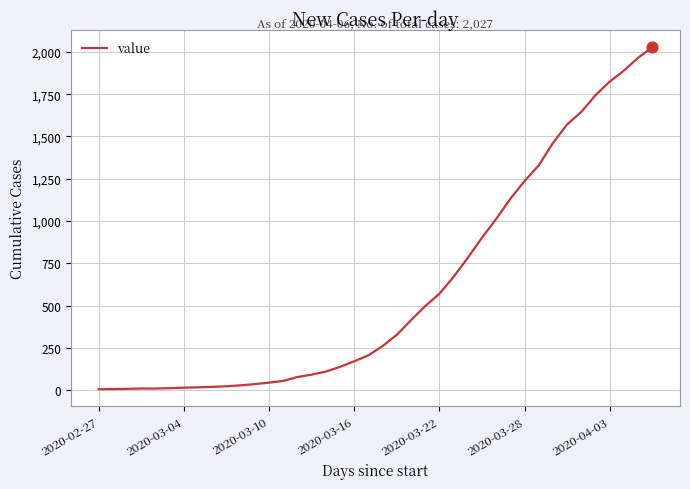

What is the maximum value shown in the chart?

2027